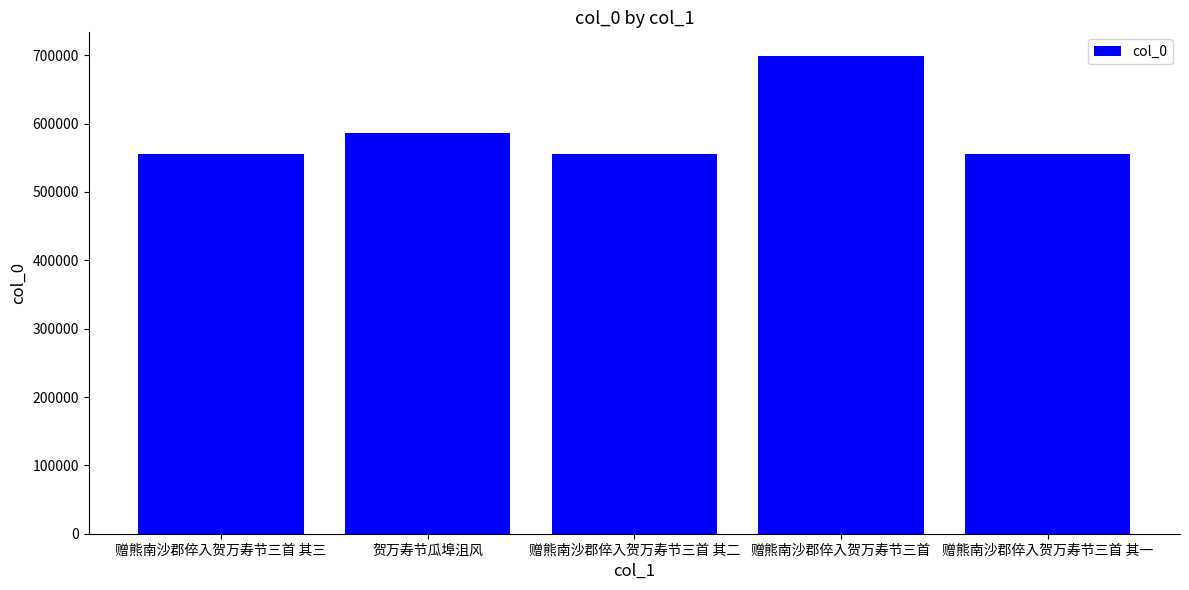

What is the minimum value shown in the chart?

556197